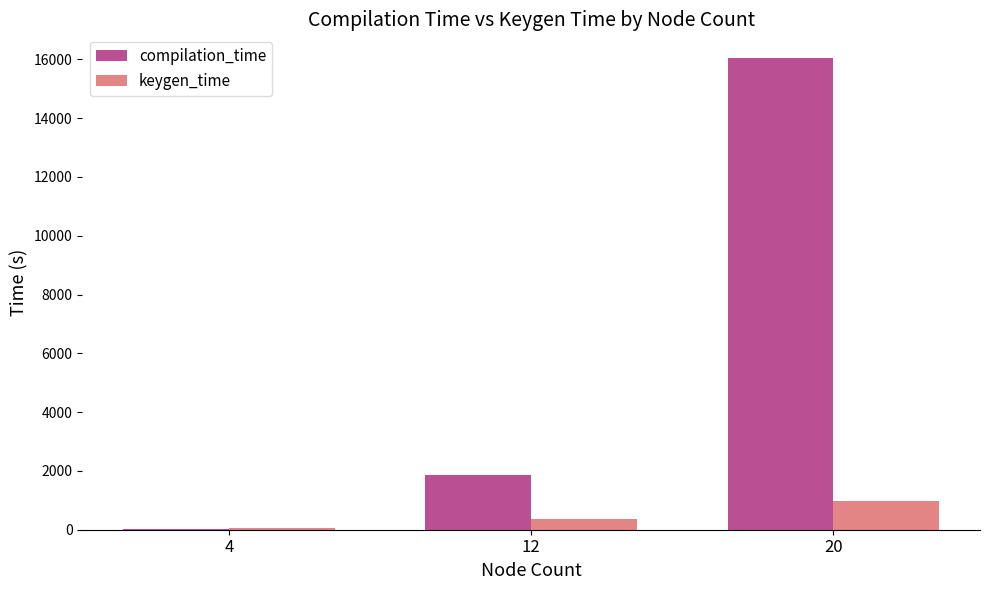

Which series changed the most between 4 and 20?

compilation_time